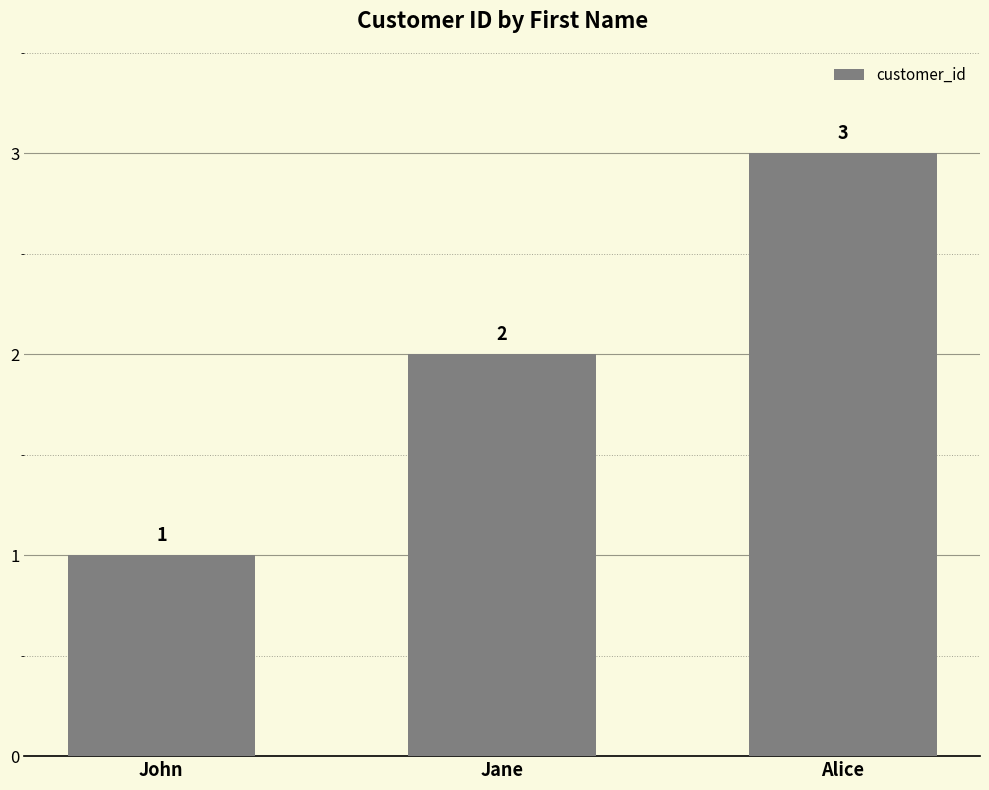

Reading right to left, extract all data points from this chart.

Alice=3	Jane=2	John=1